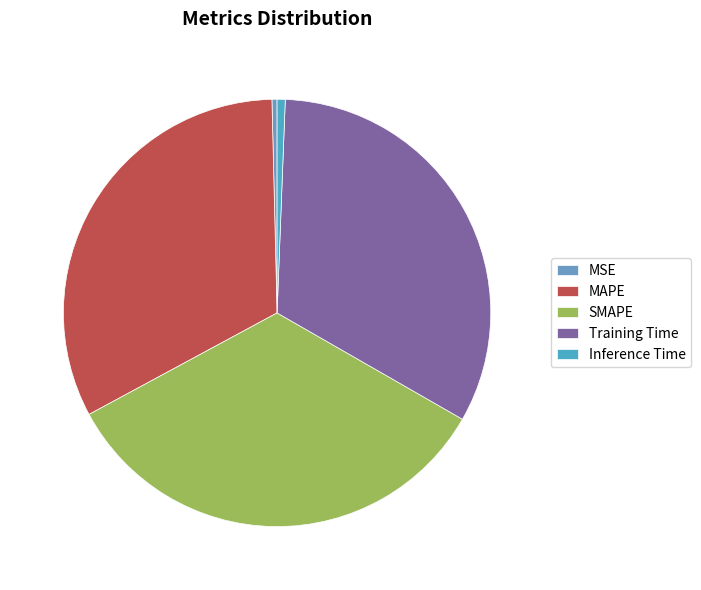

True or false: MSE accounts for 0% of the total.

True